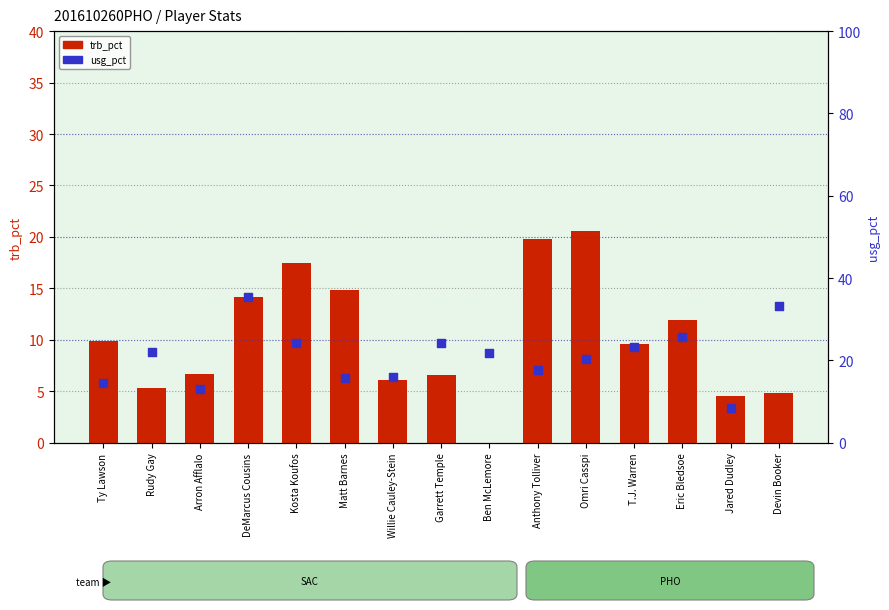

What is the total value across all series at Garrett Temple?

30.9